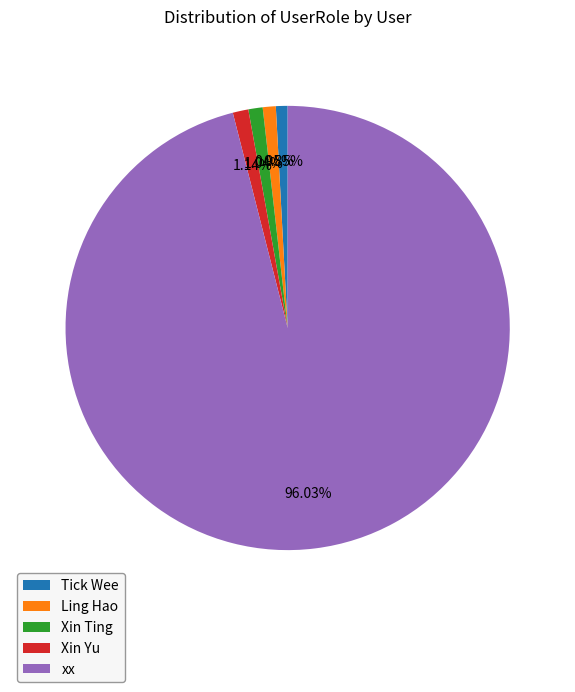

To the nearest percent, what portion does Tick Wee represent?

1%